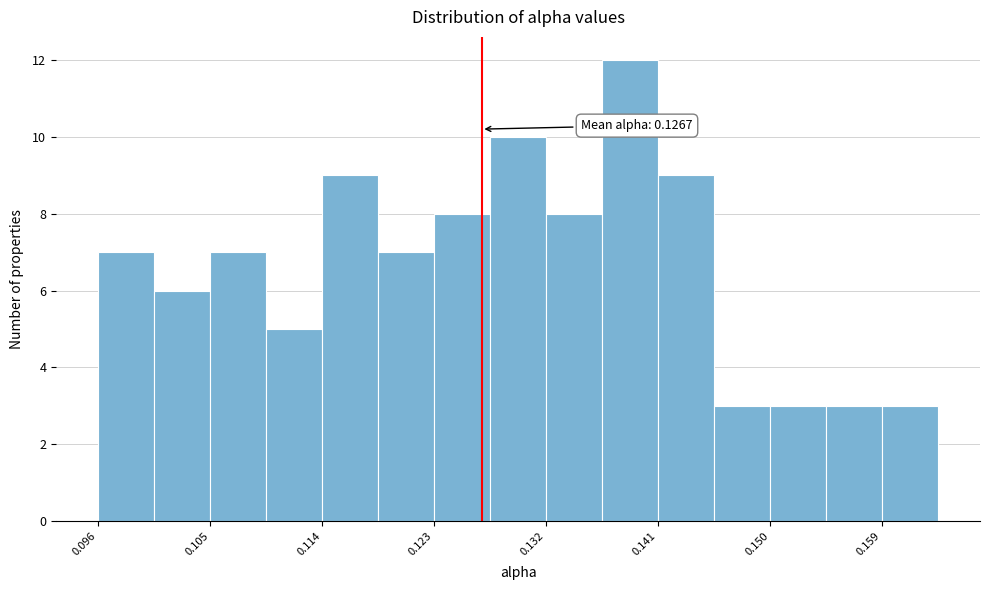

Which range on the x-axis has the tallest bar?

0.136 to 0.141